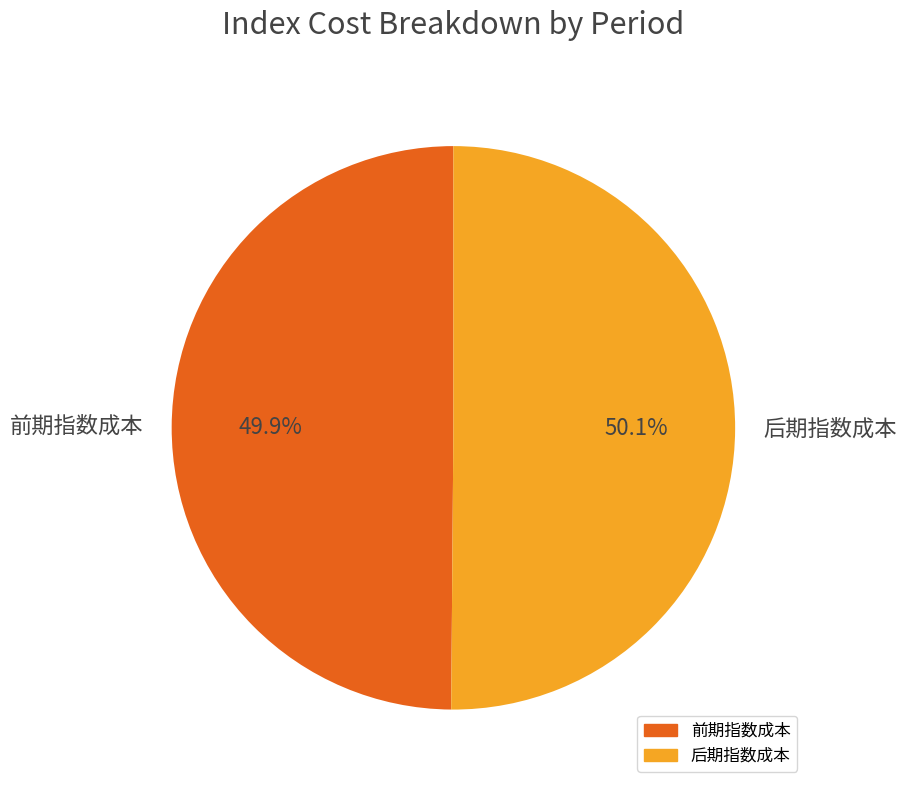

Count the number of slices in the pie.

2